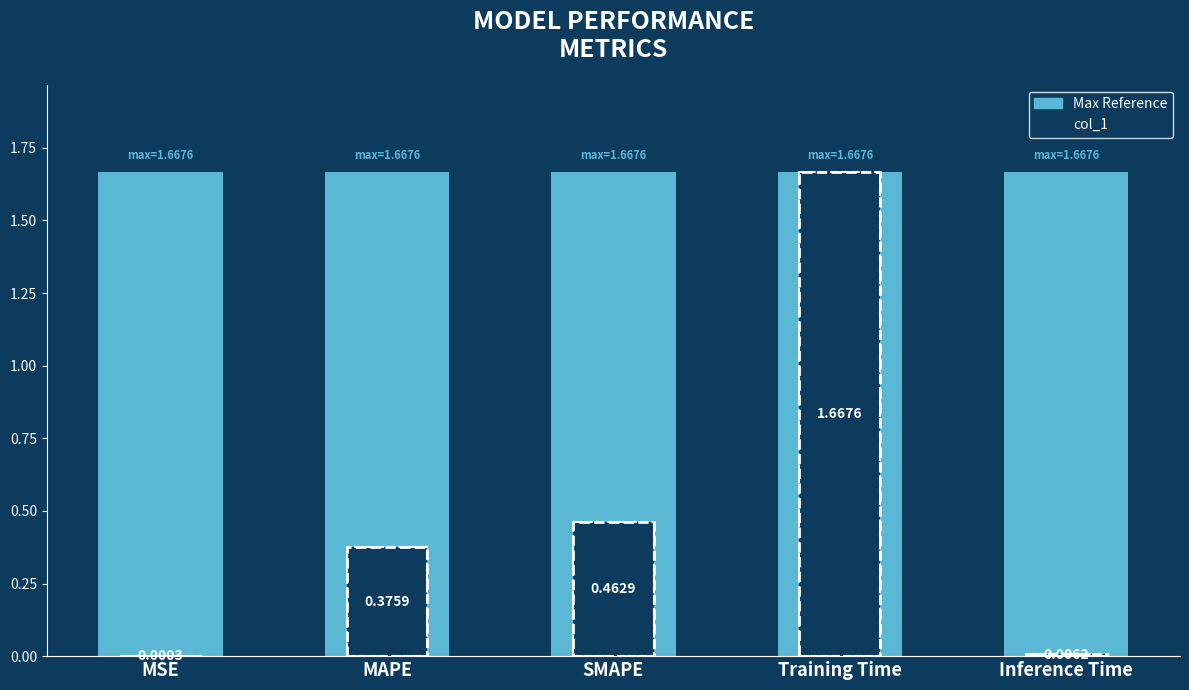

Which label corresponds to the smallest value in the chart?

MSE